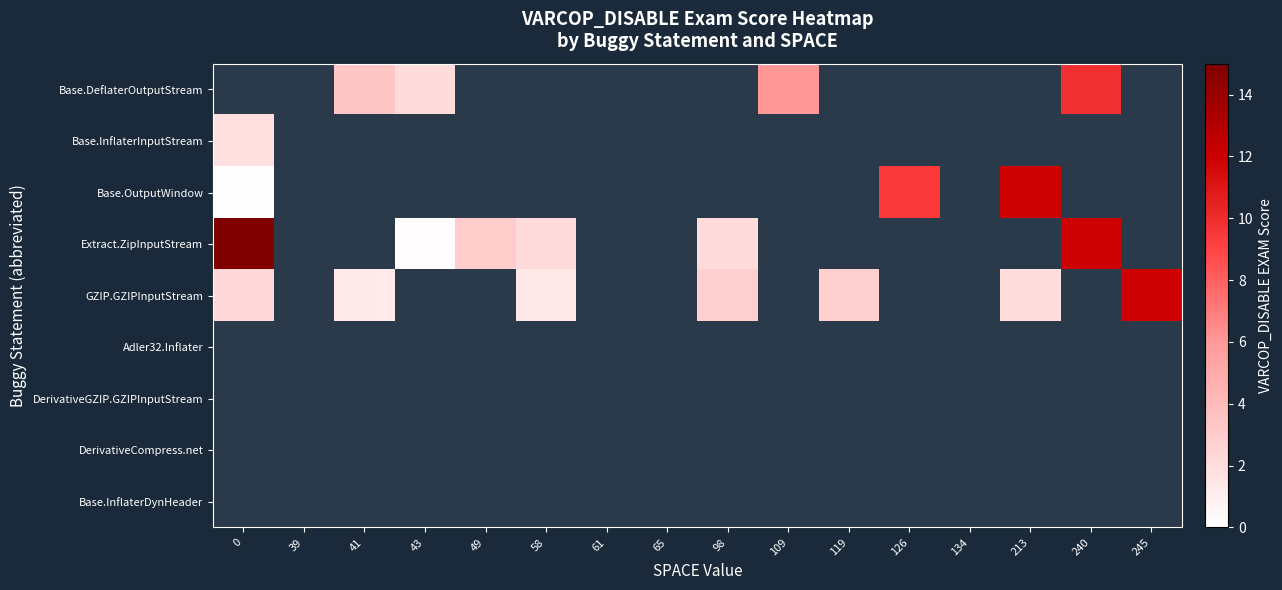

How many data points in GZIP.GZIPInputStream are above 2?

5